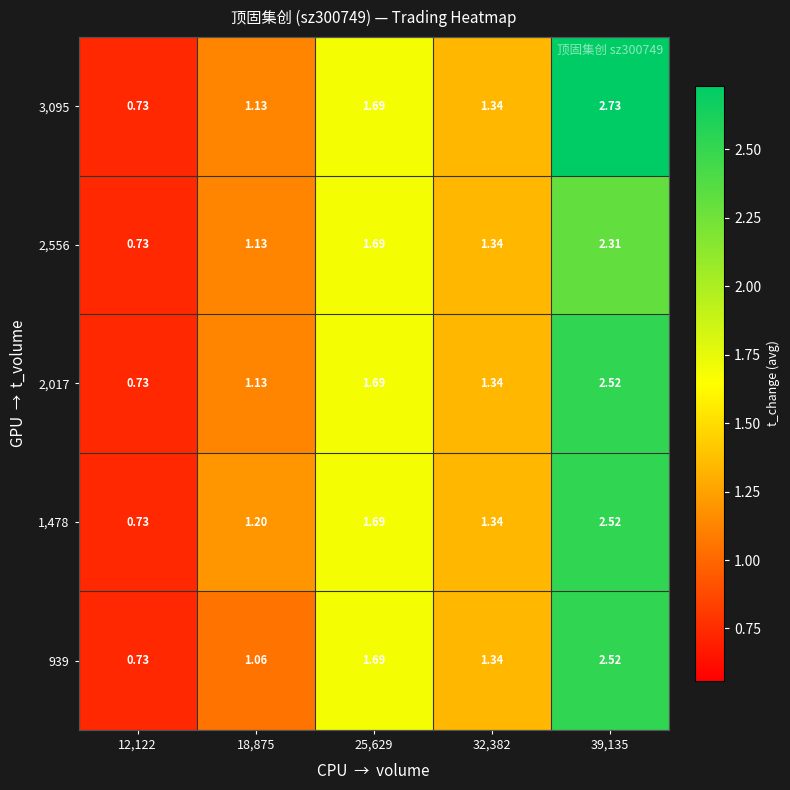

Is the value of 3,095 at 32,382 greater than the value of 2,017 at 25,629?

No